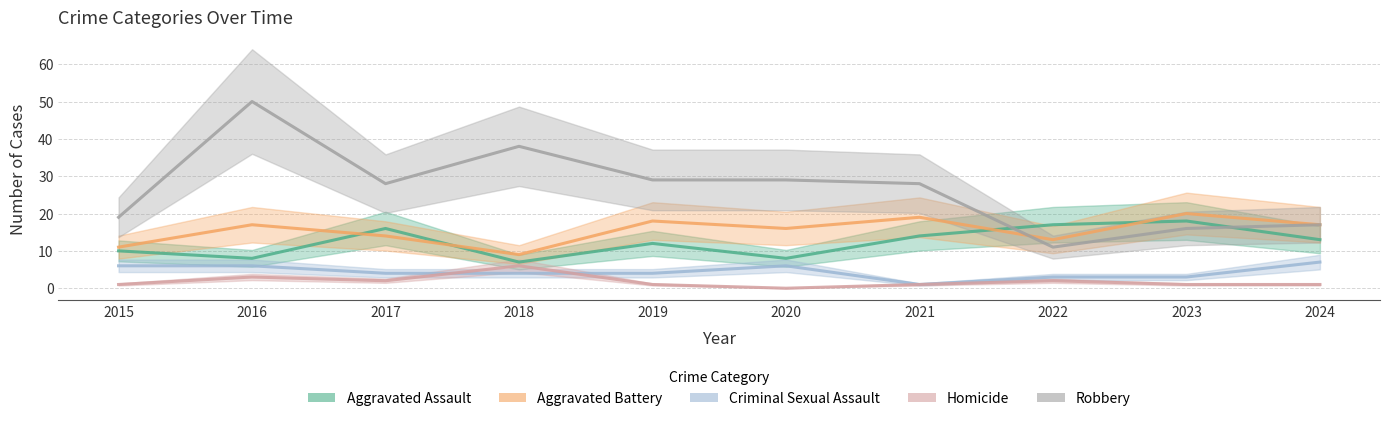

In Robbery, how many points are higher than both neighbors (excluding endpoints)?

2